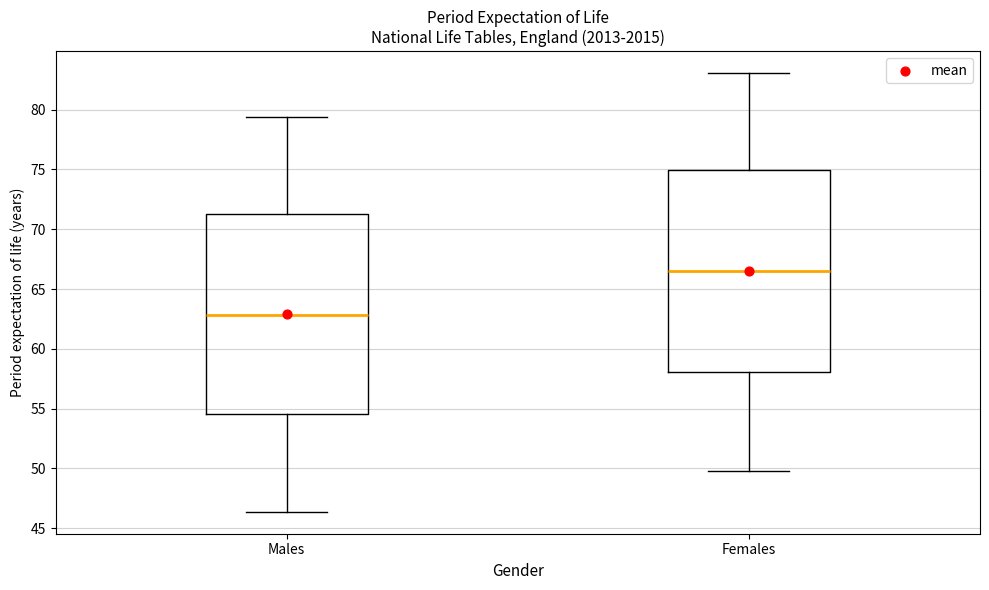

Reading left to right, transcribe this box plot: for each box, give where its median line is, the range the box spans, and where its two whiskers end, as read against the y-axis. The values are not printed on the chart, so give them approximately, as read against the axis.

Males: median 63.0, box 54.5 to 71.5, whiskers 46.5 to 79.5
Females: median 66.5, box 58.0 to 75.0, whiskers 49.5 to 83.0